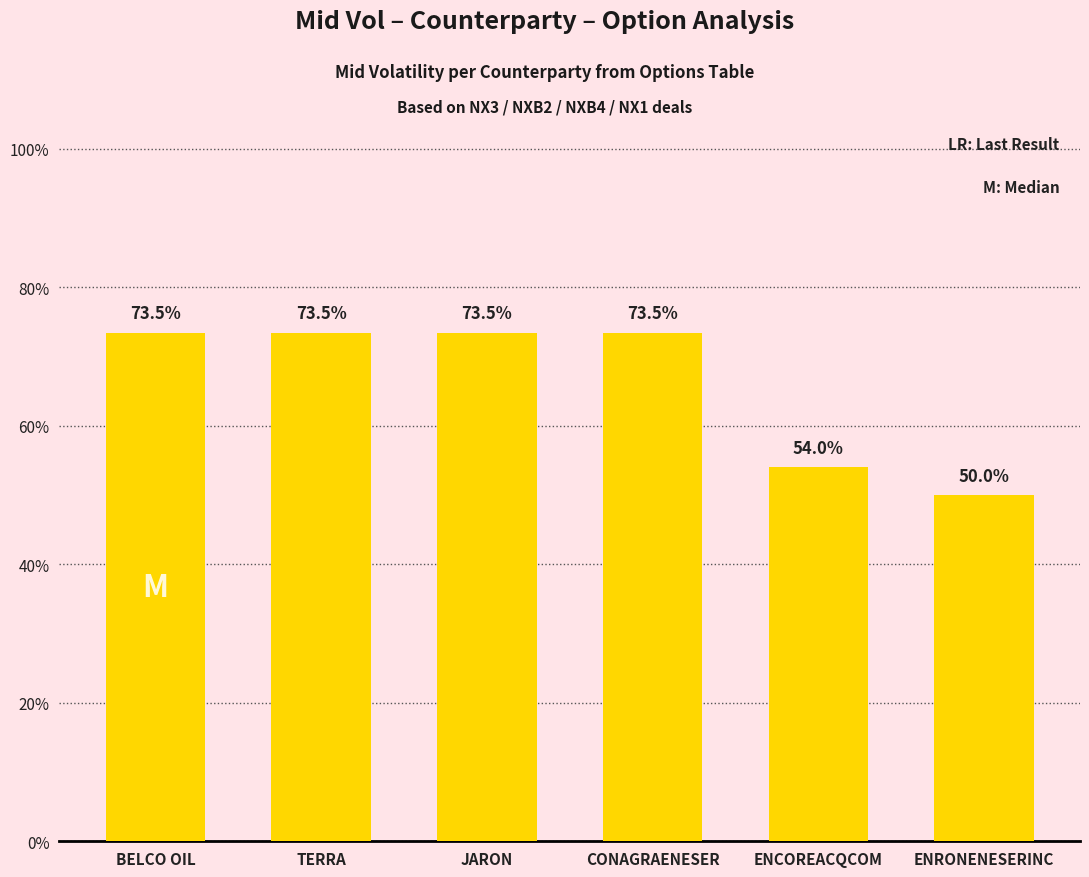

Does the chart contain any negative values?

No